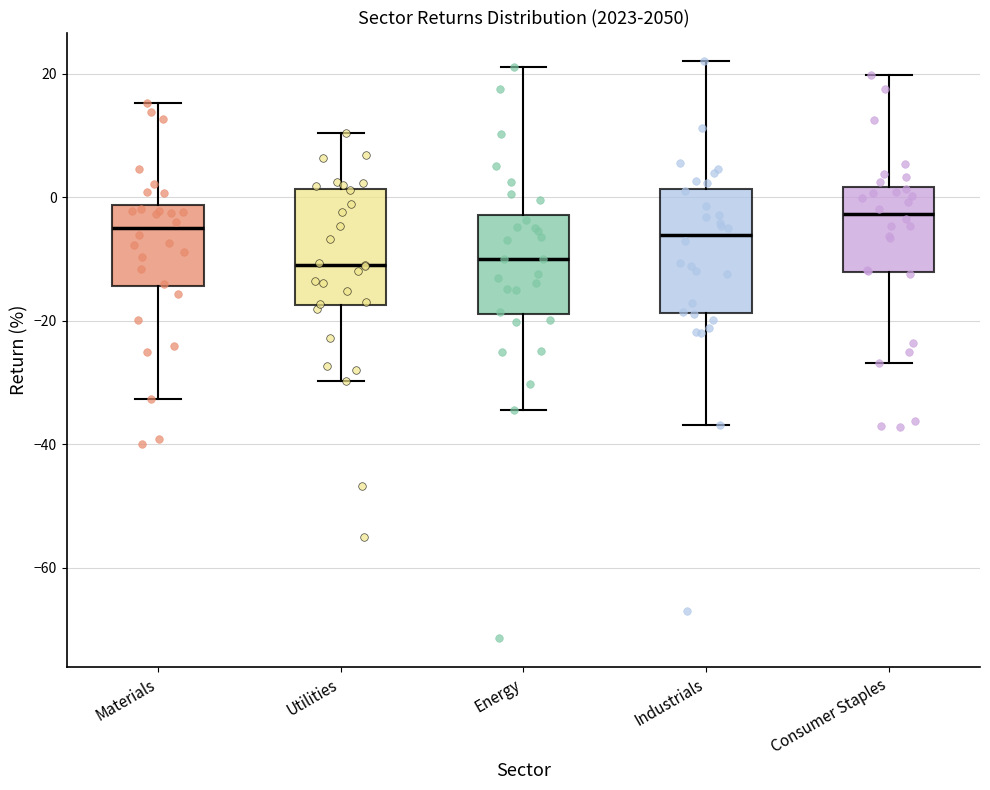

Reading left to right, read every box against the y-axis: the position of its median line, the range the box covers, and the ends of its whiskers. The values are not printed on the chart, so give them approximately, as read against the axis.

Materials: median -6, box -14 to -2, whiskers -32 to 16
Utilities: median -12, box -18 to 2, whiskers -30 to 10
Energy: median -10, box -18 to -2, whiskers -34 to 22
Industrials: median -6, box -18 to 2, whiskers -36 to 22
Consumer Staples: median -2, box -12 to 2, whiskers -26 to 20